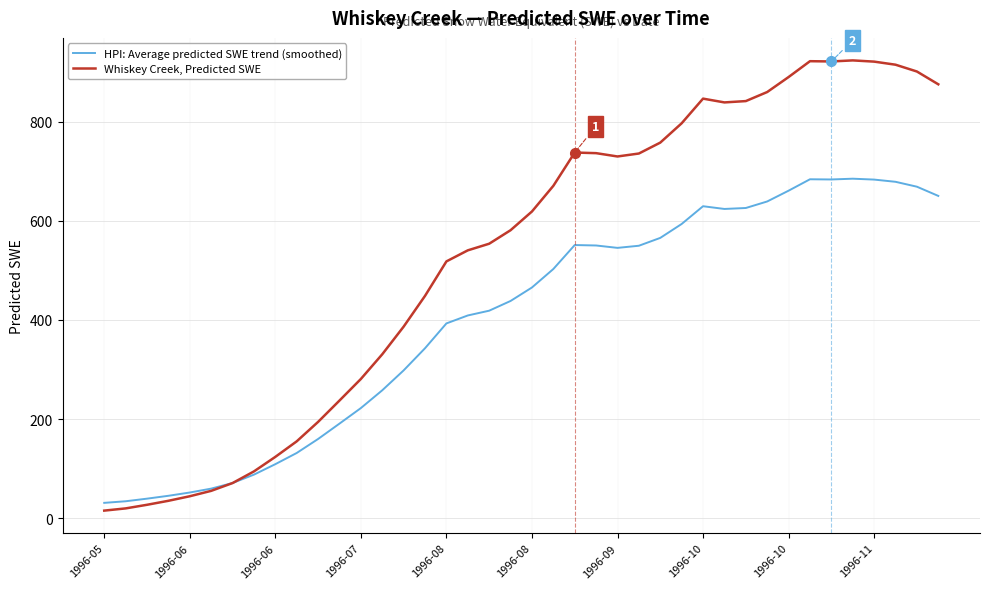

Which series has the widest spread of values?

Whiskey Creek, Predicted SWE